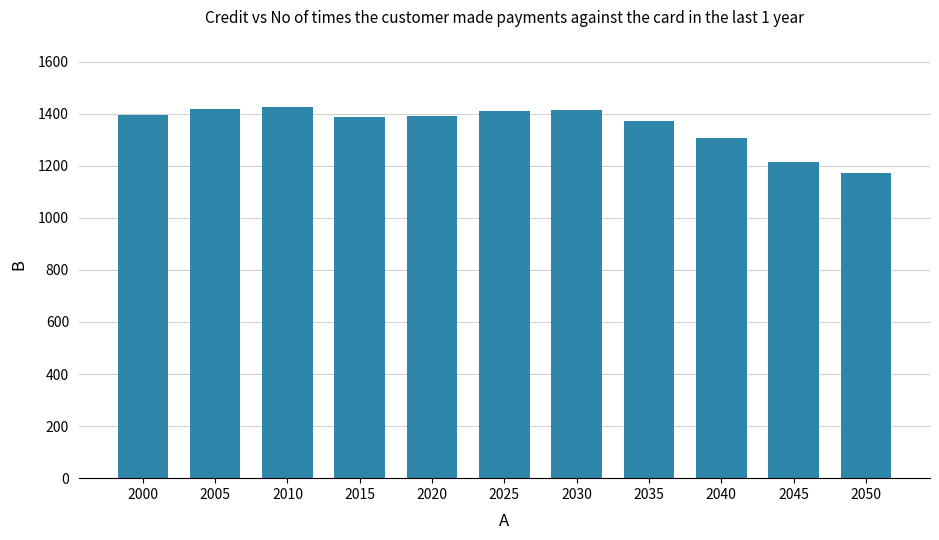

What is the smallest value displayed?

1172.3